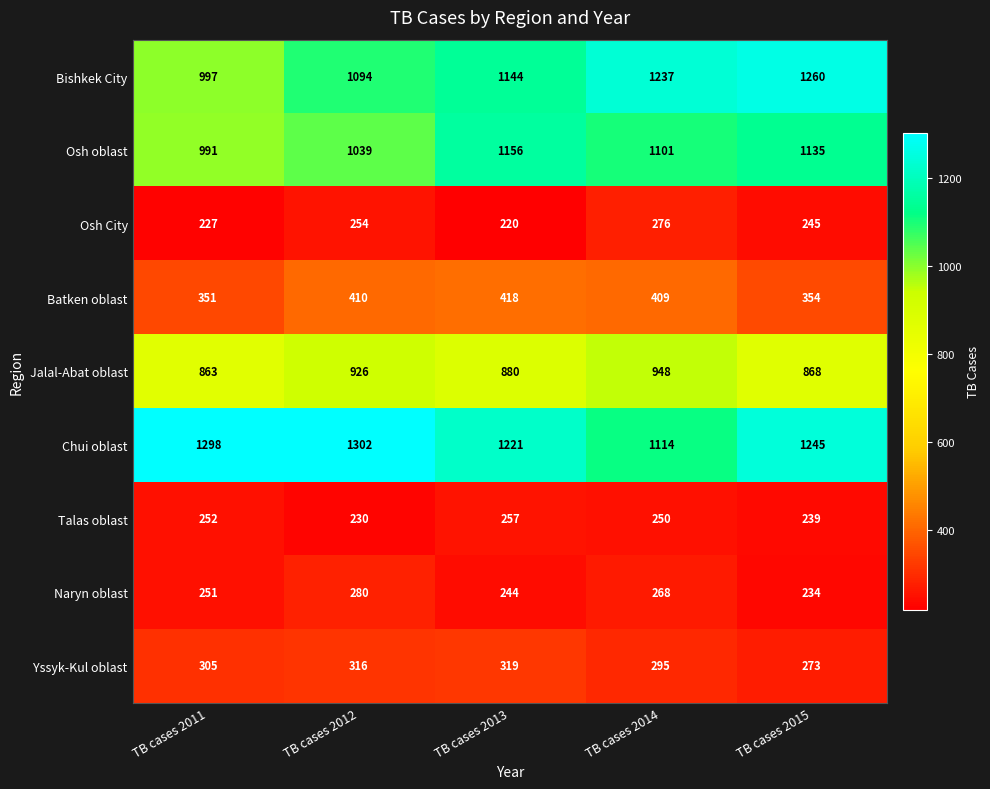

What is the sum of all Osh oblast values?

5422